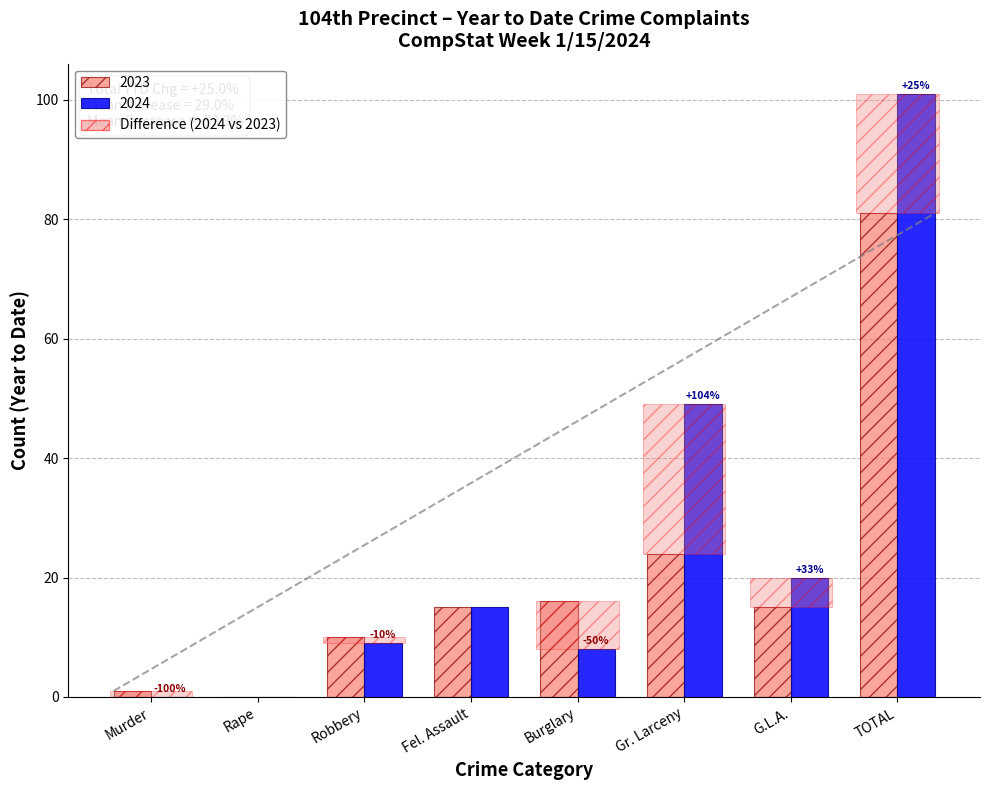

What is the approximate value of 2023 at Robbery?

10